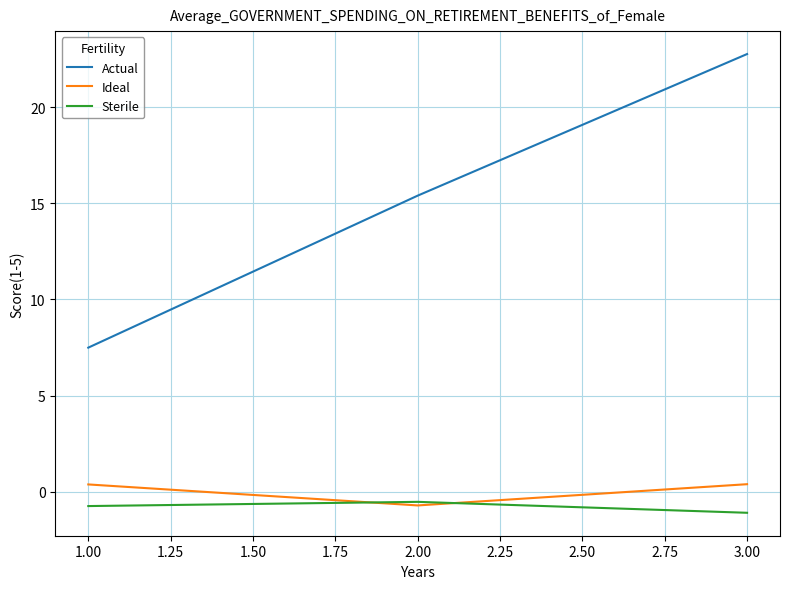

Between 1.00 and 3.00, which series saw the biggest shift?

Actual